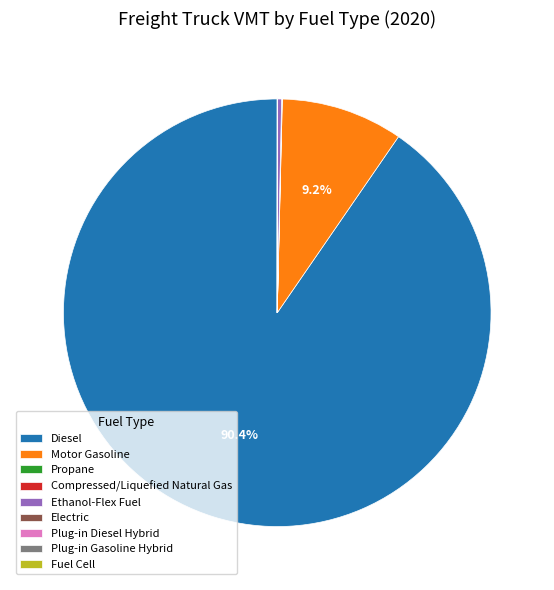

Which category has the biggest portion of the pie?

Diesel